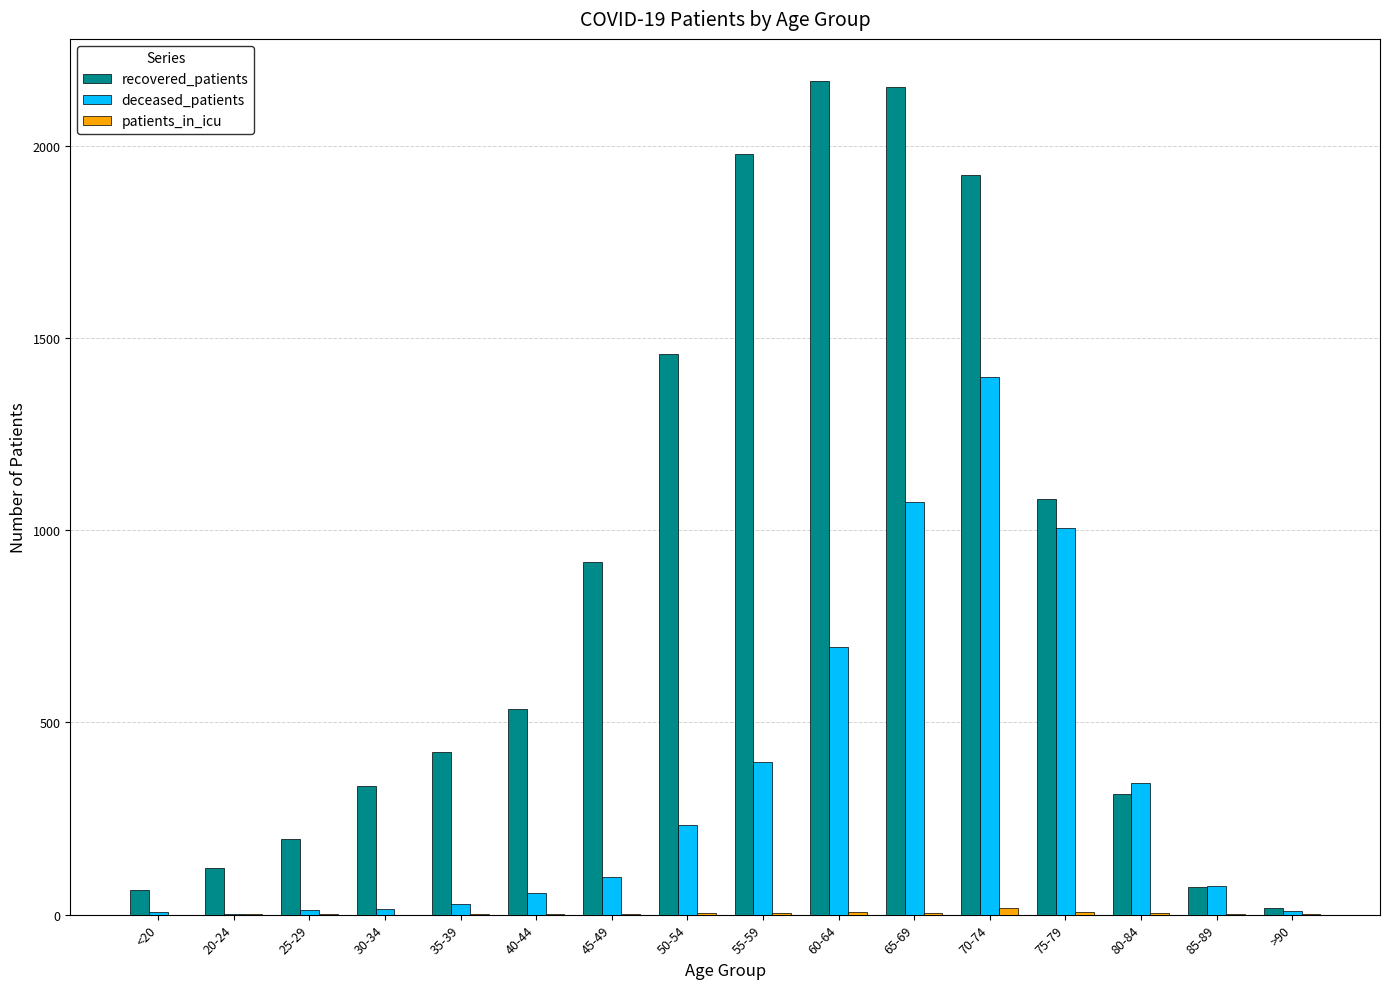

Count the number of data series in this chart.

3